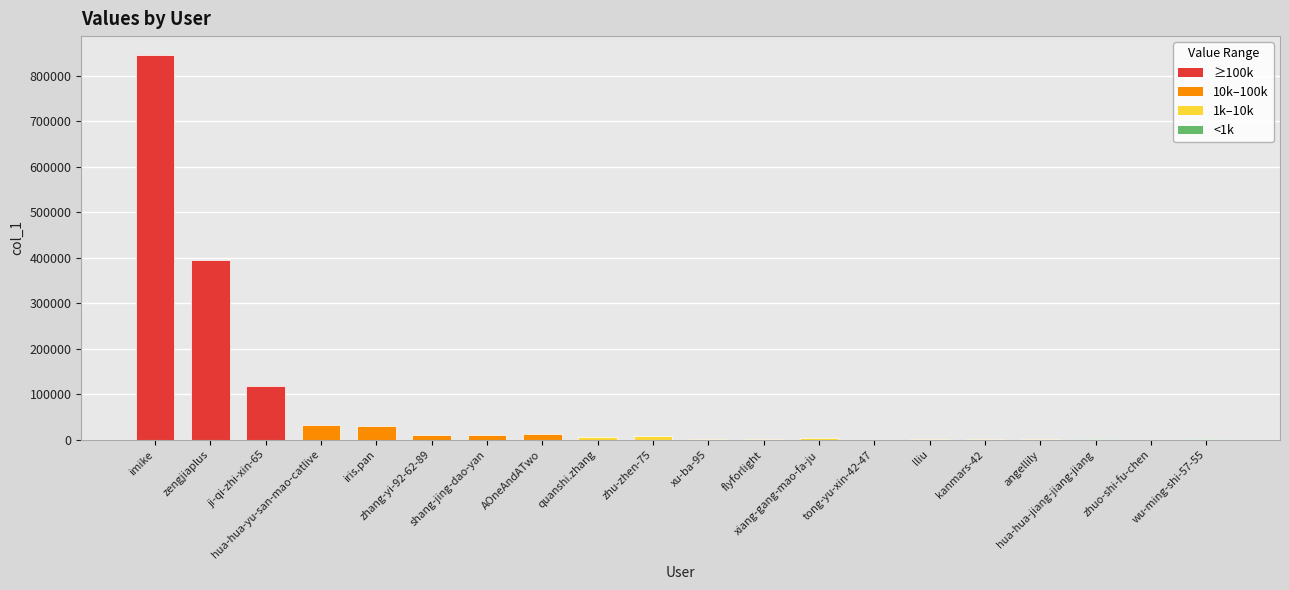

What is the sum of all values?

1484078